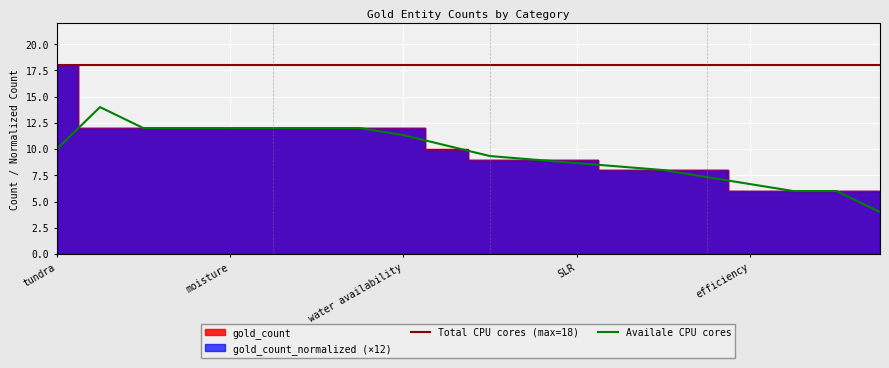

What is the total value across all series at water availability?

24.0